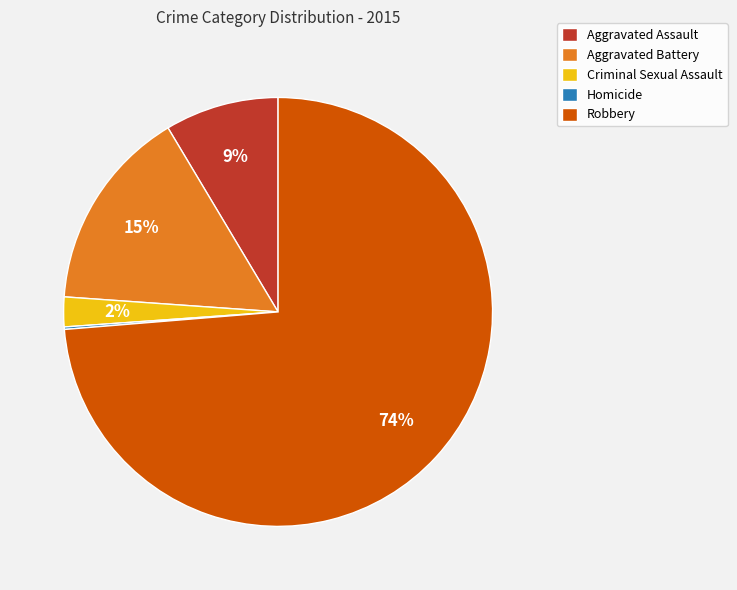

Which has a higher value, Aggravated Assault or Aggravated Battery?

Aggravated Battery